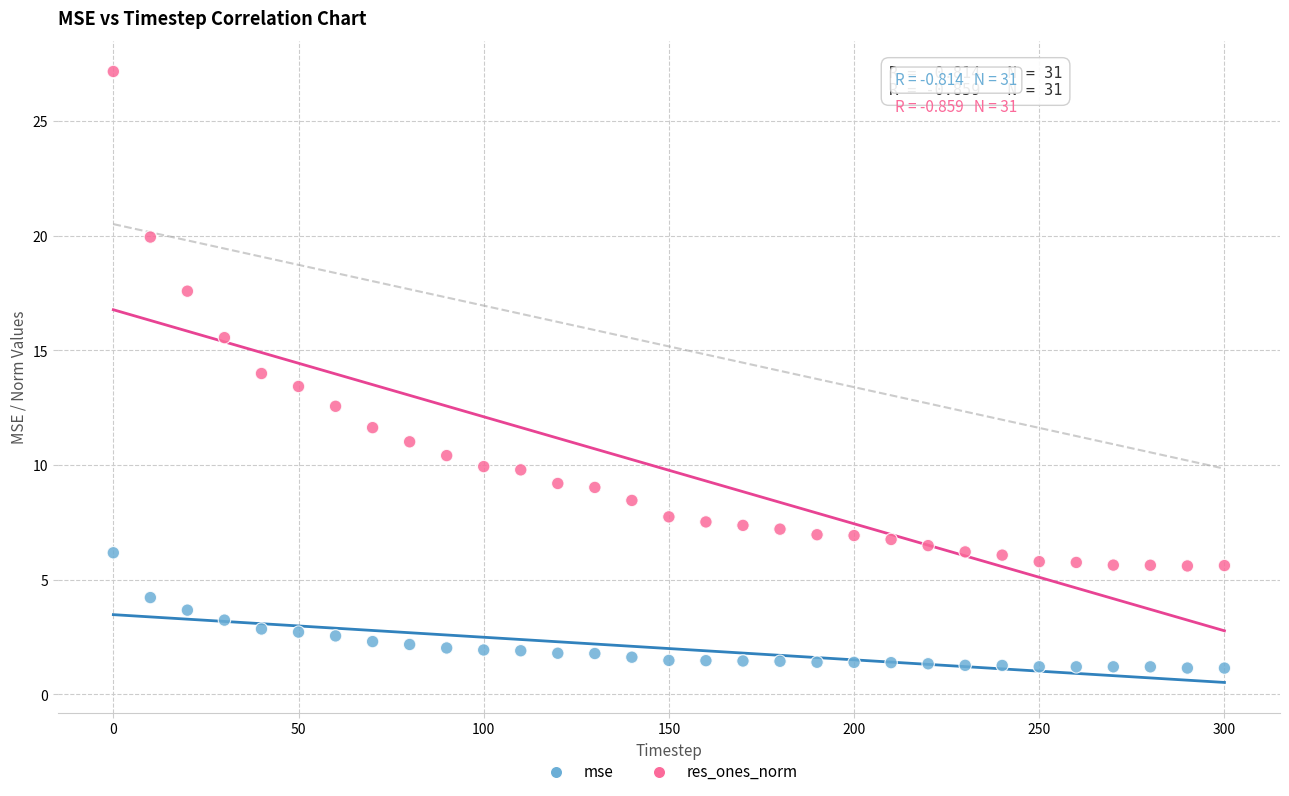

What is the X range (max minus min) for the scatter plot?

300.0